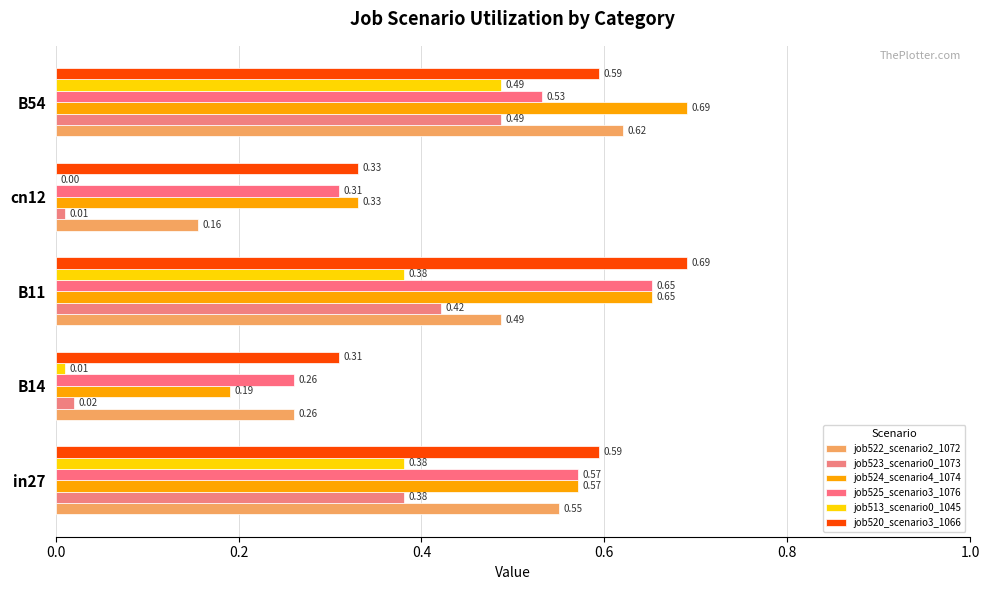

What is the highest value of the job525_scenario3_1076 series?

0.7